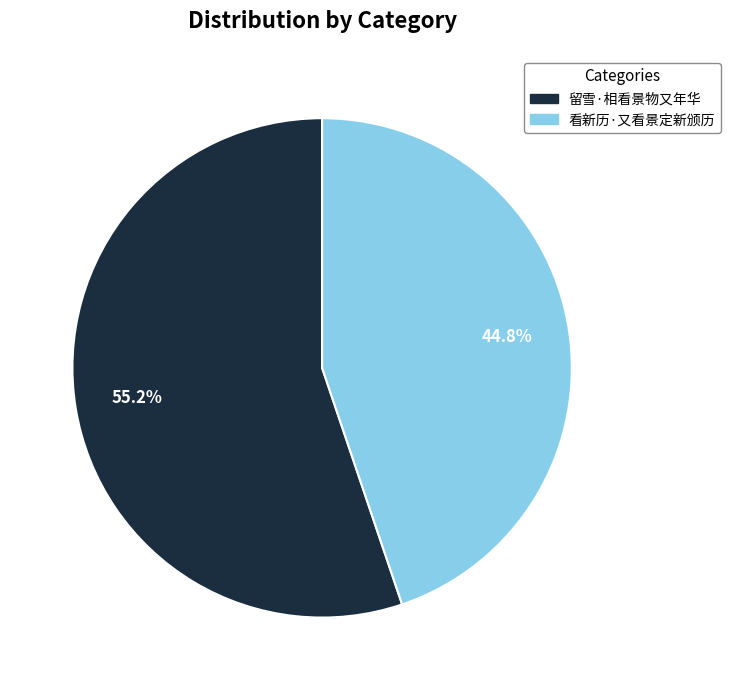

Rank the categories by value from highest to lowest.

留雪·相看景物又年华, 看新历·又看景定新颁历